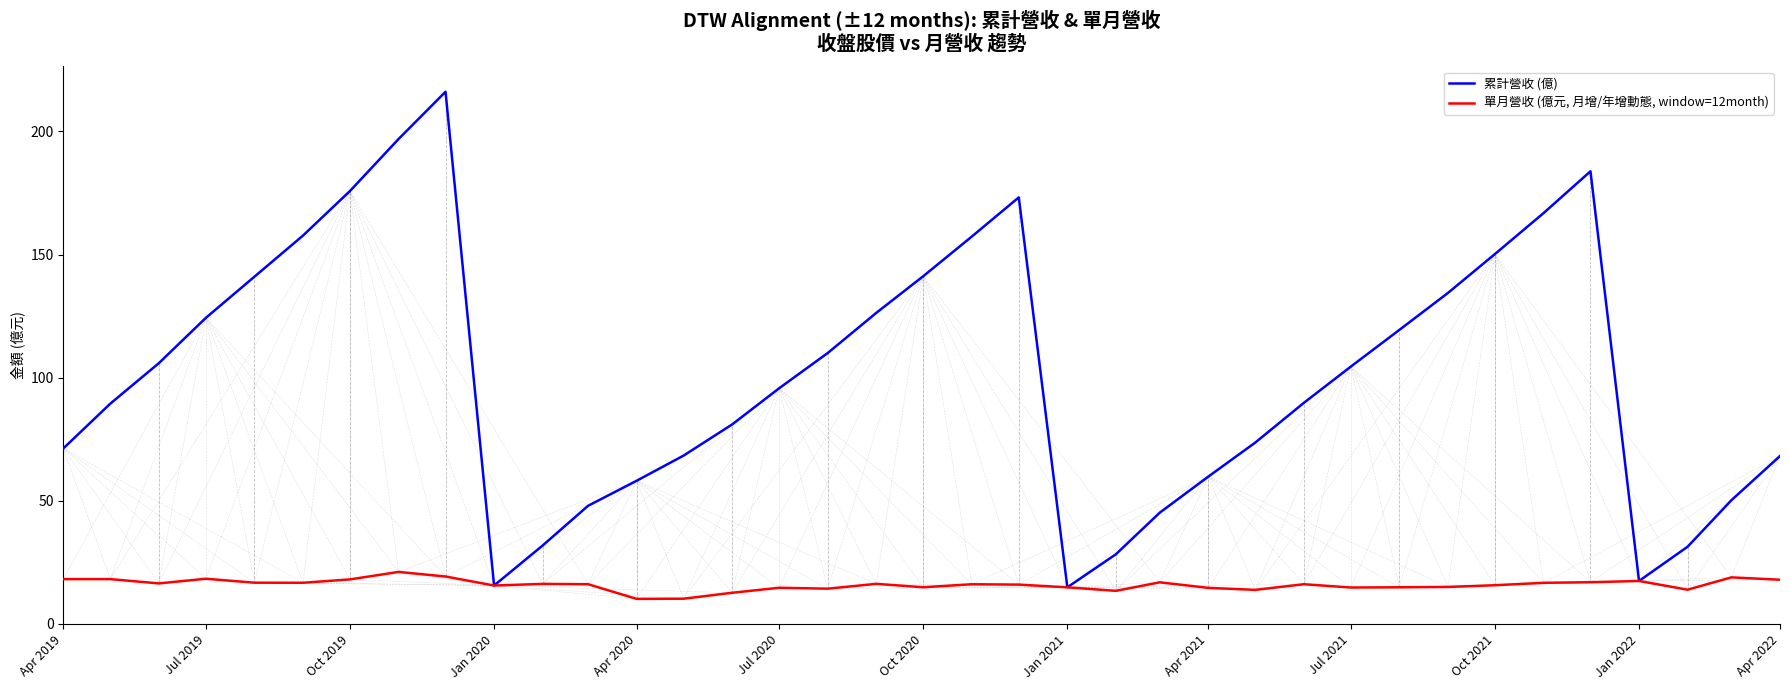

What is the greatest value displayed?

216.1